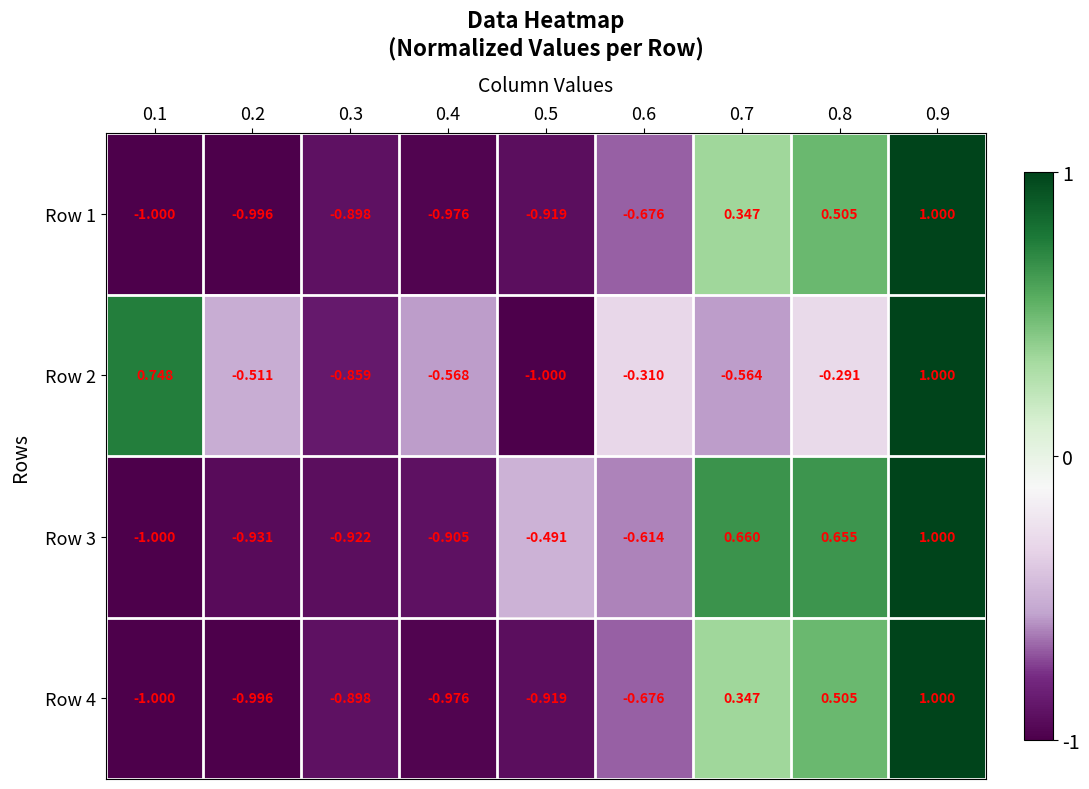

Is the value of Row 2 at 0.3 greater than the value of Row 1 at 0.5?

Yes